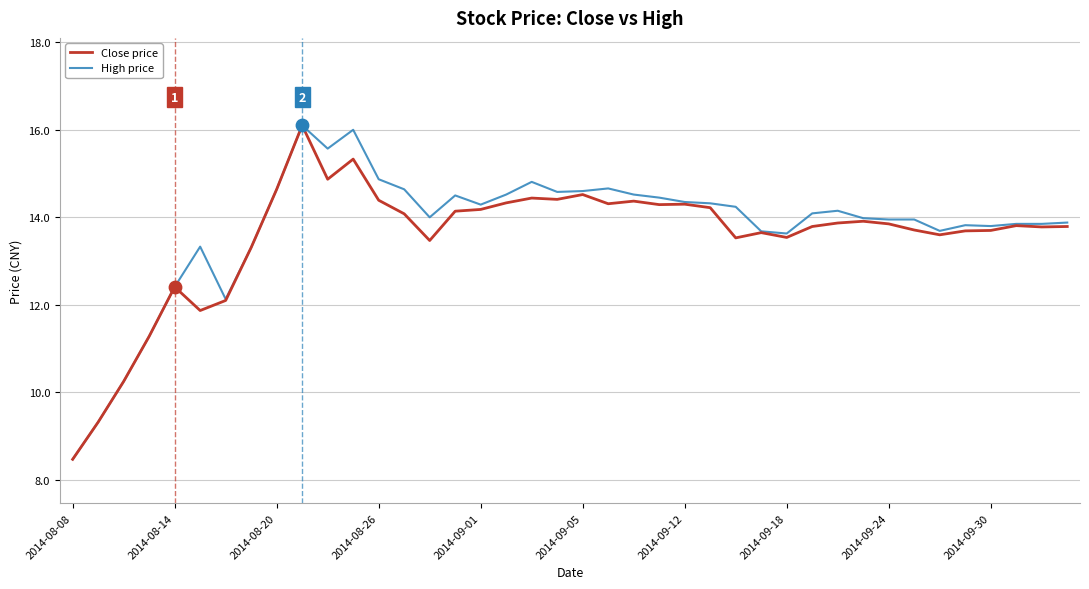

At how many categories does at least one series exceed 10?

38